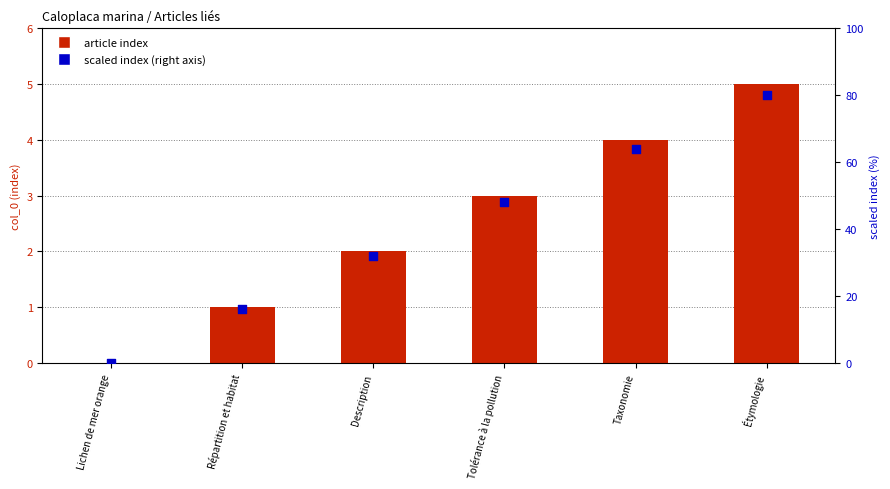

At which category is the sum across all series the highest?

Étymologie